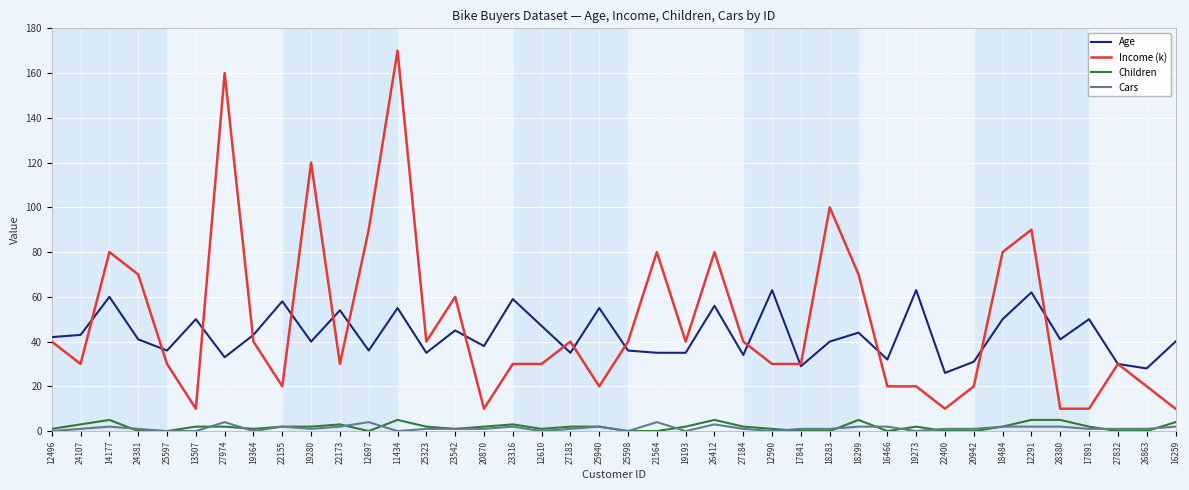

True or false: Income (k) and Children cross at least once.

False